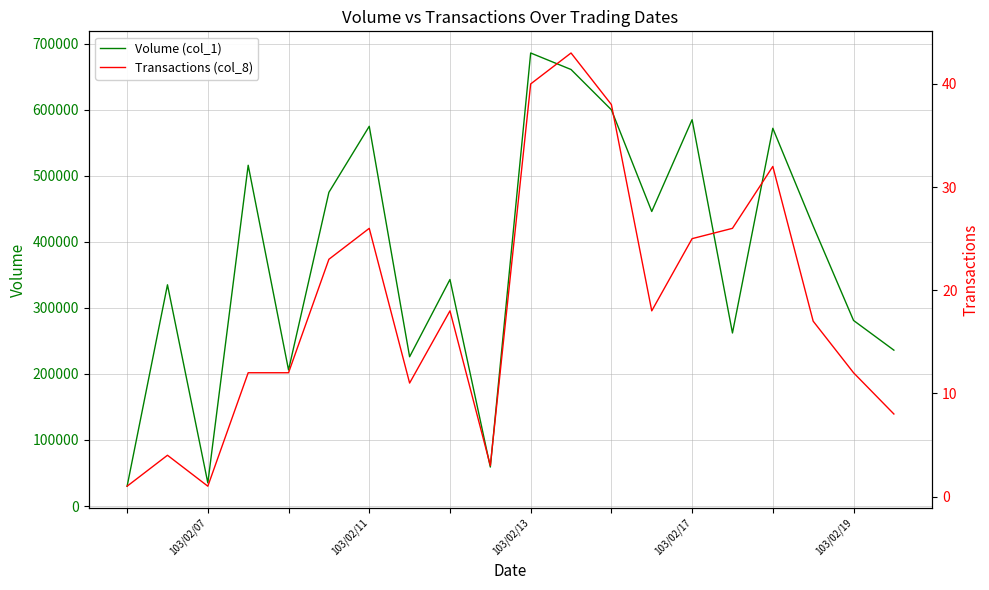

The value of Volume (col_1) at 103/02/19 is 281000. True or false?

True